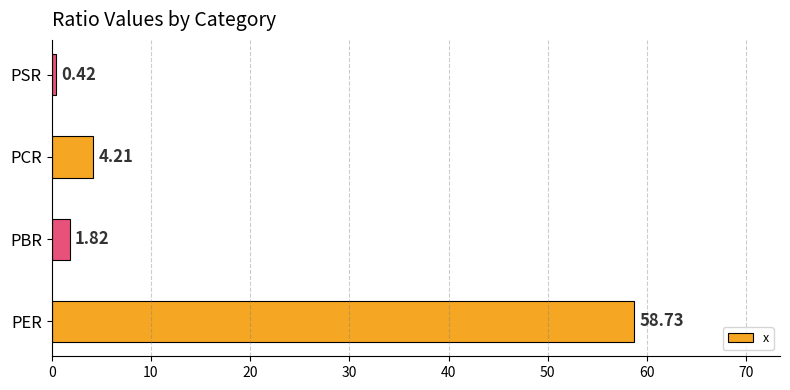

Where is the data nearest to the value 29?

PCR